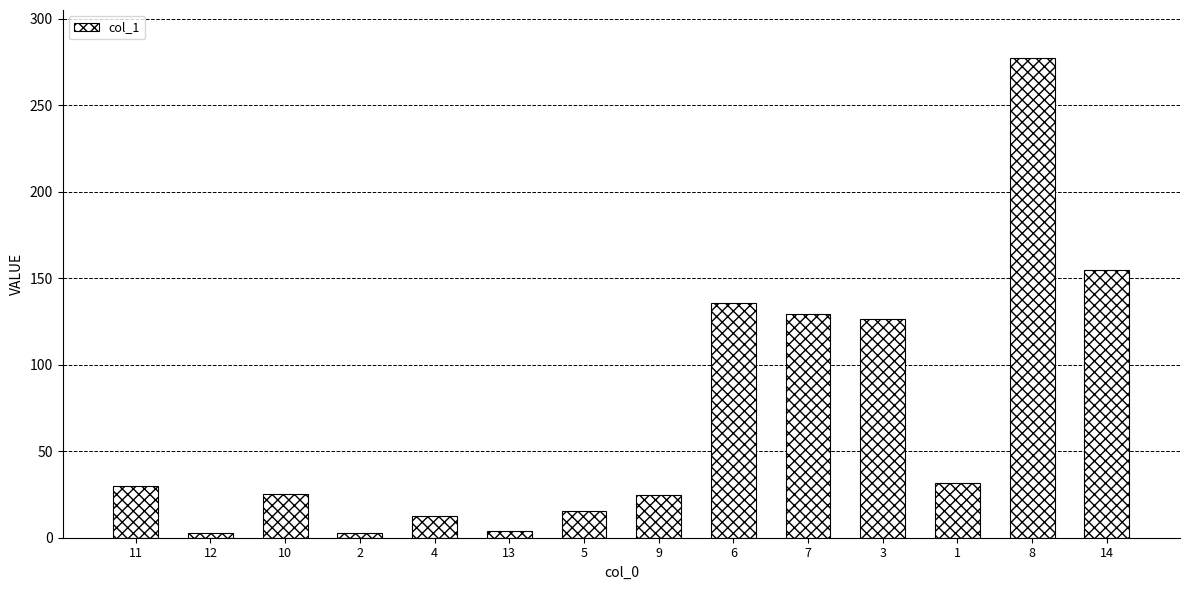

What is the greatest value displayed?

277.4